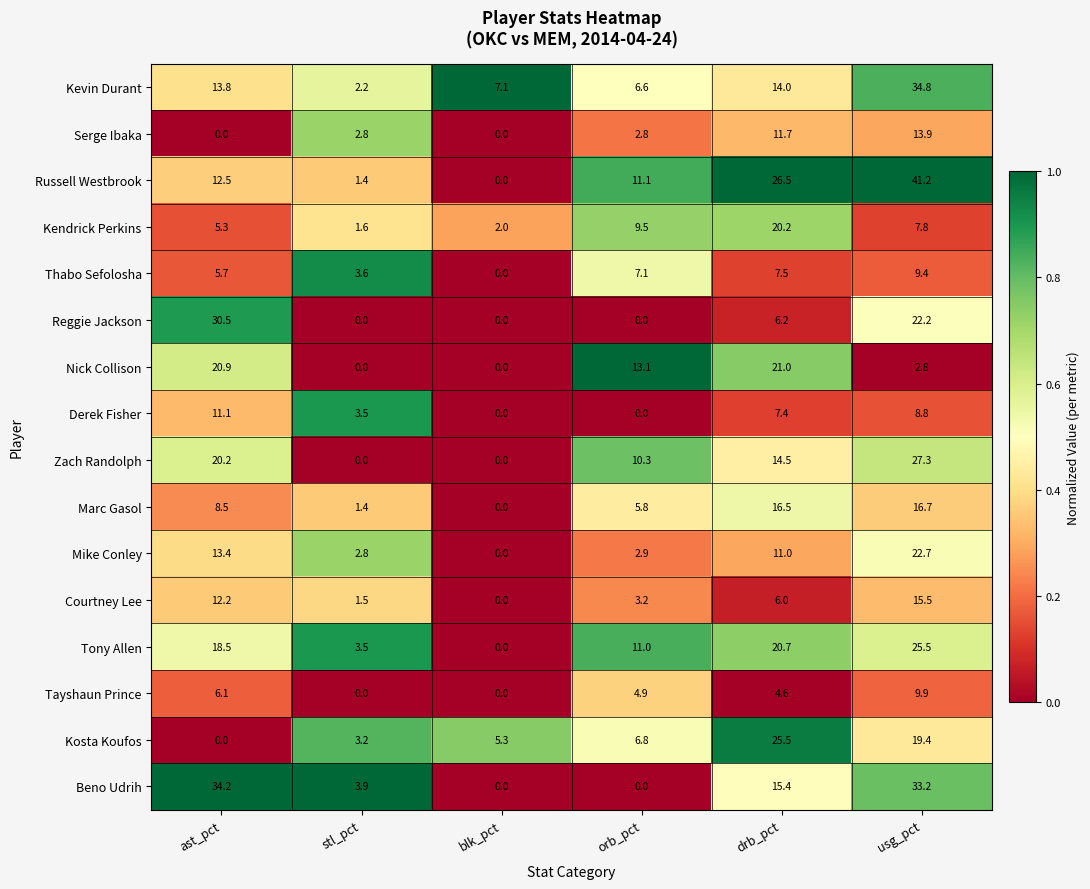

Which series has the widest spread of values?

Russell Westbrook